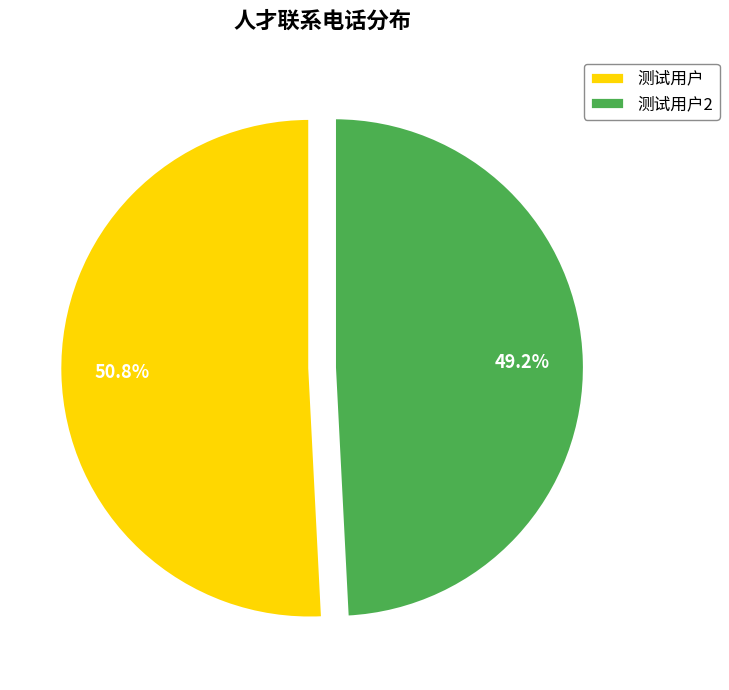

Rank the categories by value from highest to lowest.

测试用户, 测试用户2